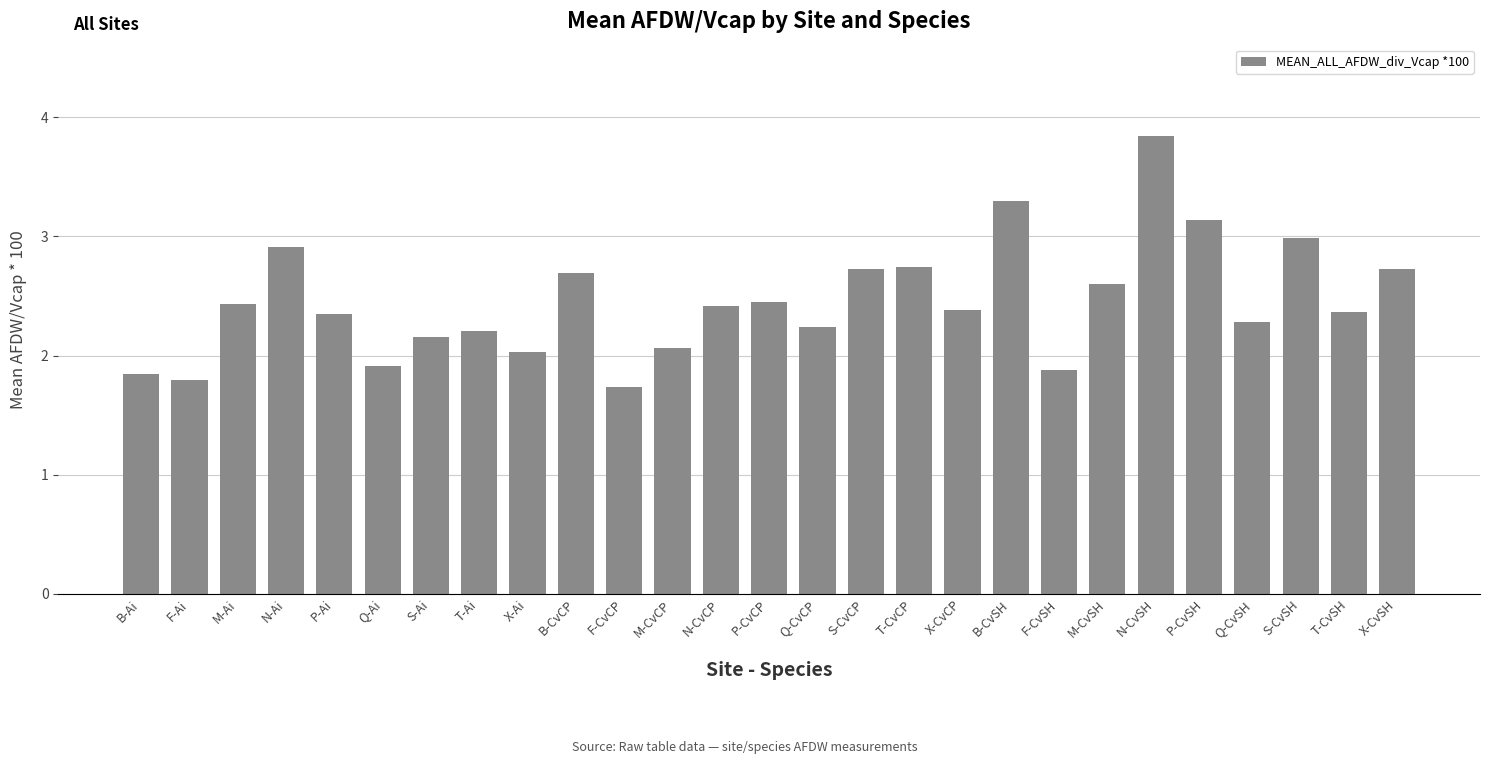

The chart shows a value of 2.2 at T-Ai. True or false?

True